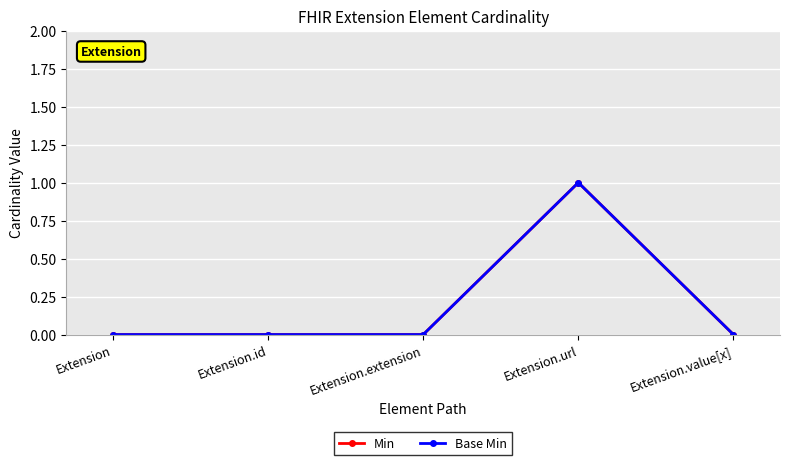

How many lines are shown in the chart?

2